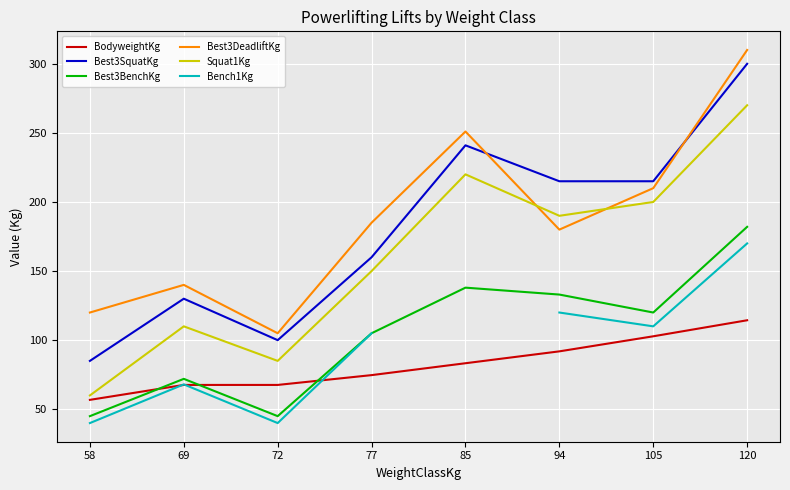

At which label does BodyweightKg reach its minimum?

58